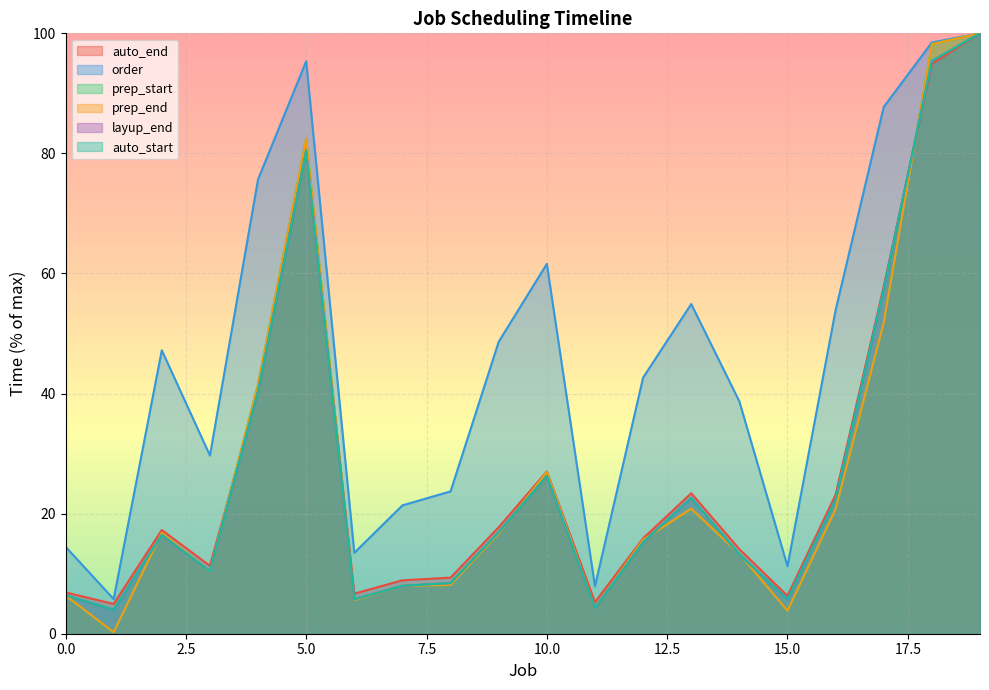

Which series has the largest range (max minus min)?

prep_start